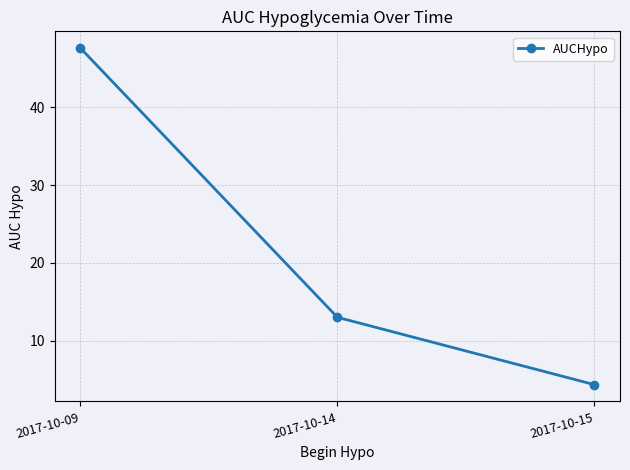

What is the value of the 1st point from the left?

47.6